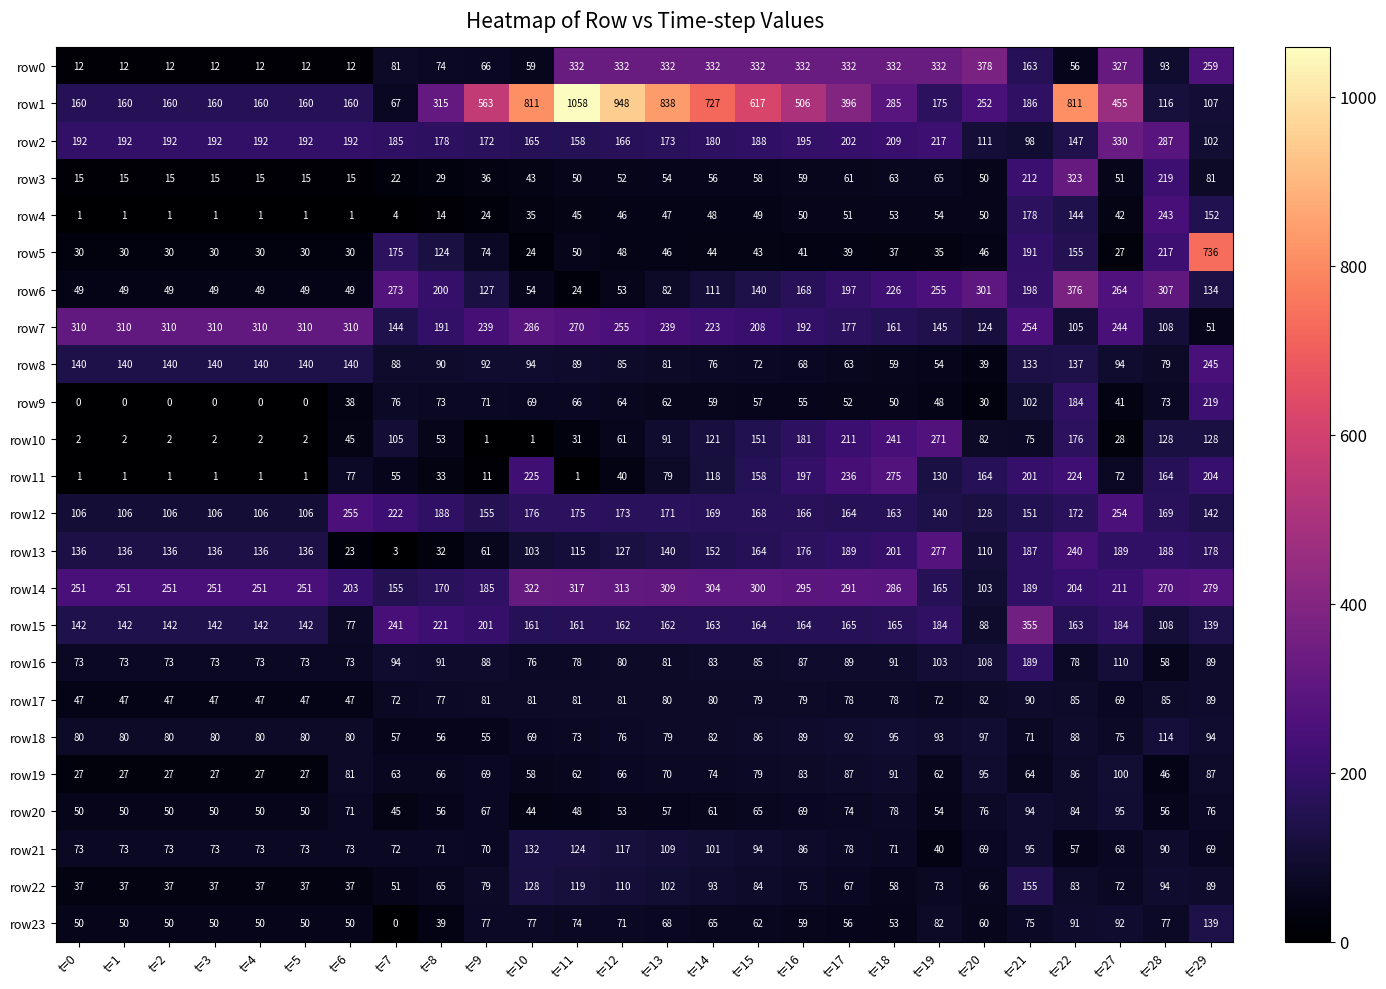

Which series changed the most between t=0 and t=16?

row1